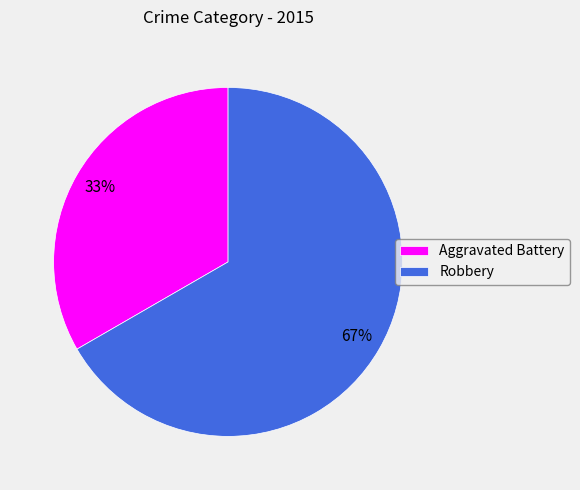

Which slice is the largest?

Robbery